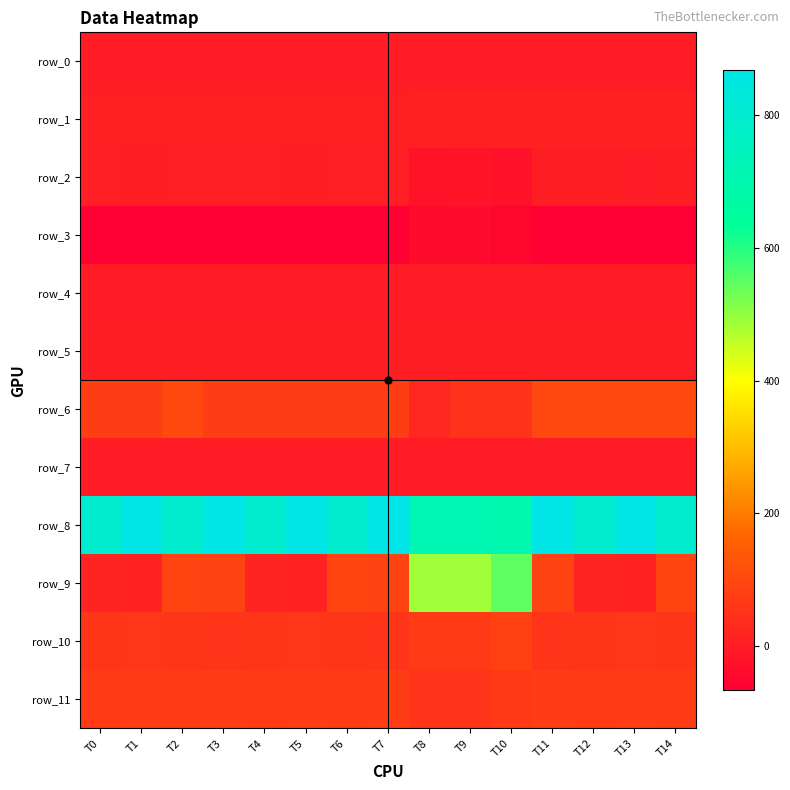

What is the total value across all series at T13?

1054